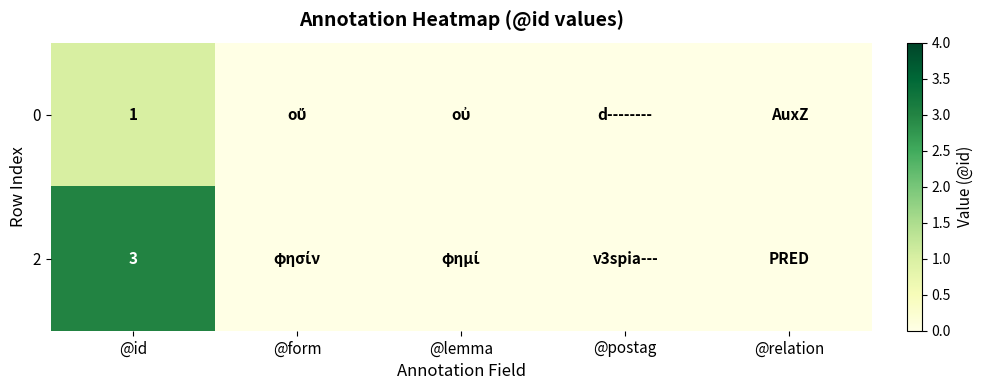

Rank the series at @id from lowest to highest value.

0, 2